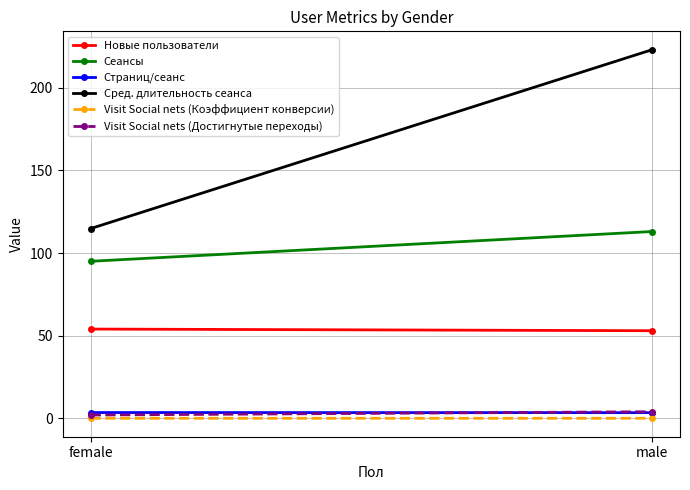

What position from the left is male?

2